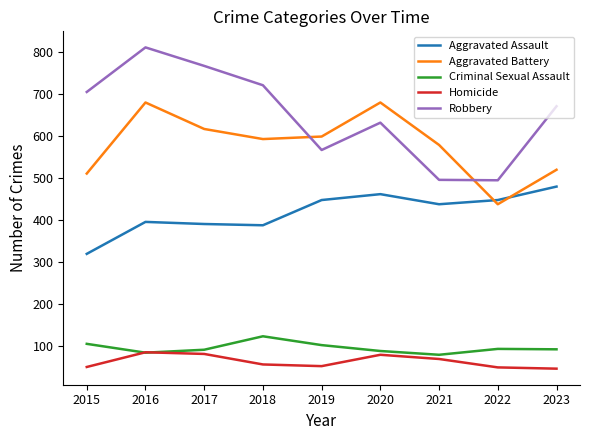

At 2018, list the series in order from largest to smallest.

Robbery, Aggravated Battery, Aggravated Assault, Criminal Sexual Assault, Homicide